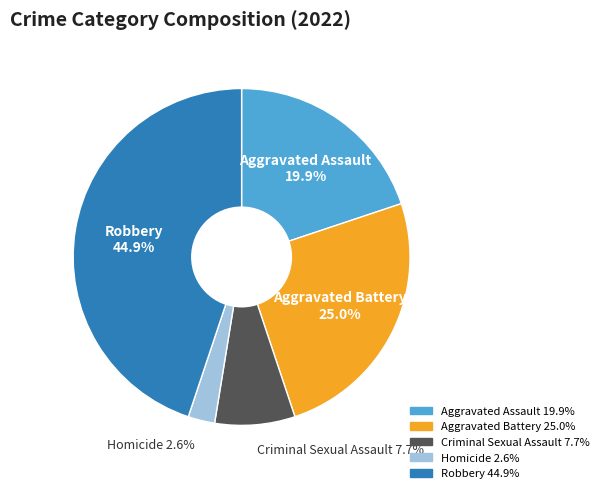

How many slices are in this pie chart?

5